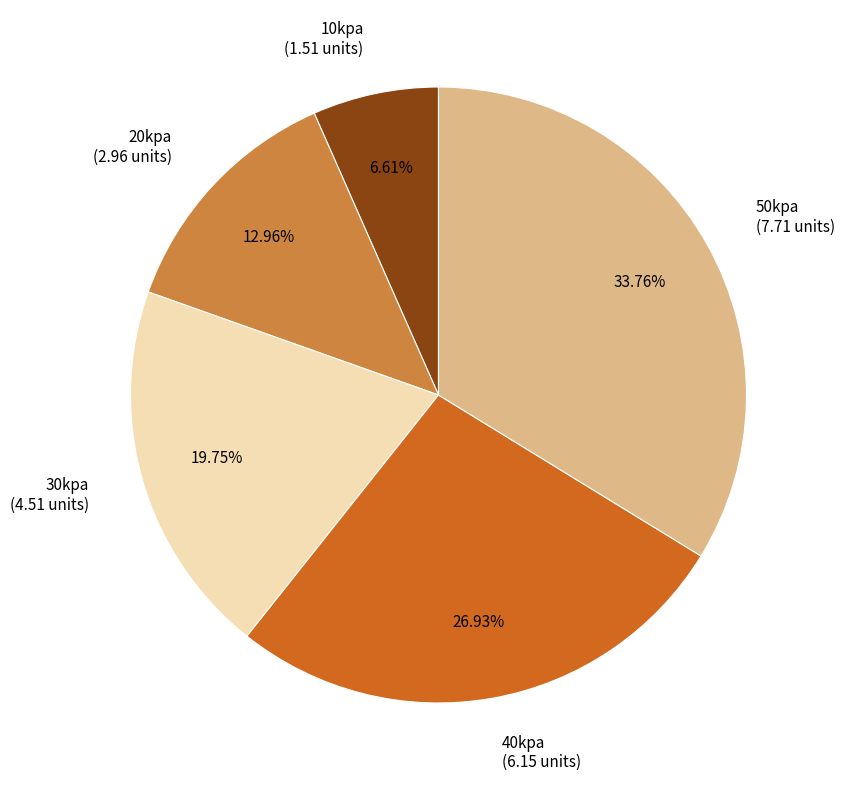

Which slice is the smallest?

10kpa